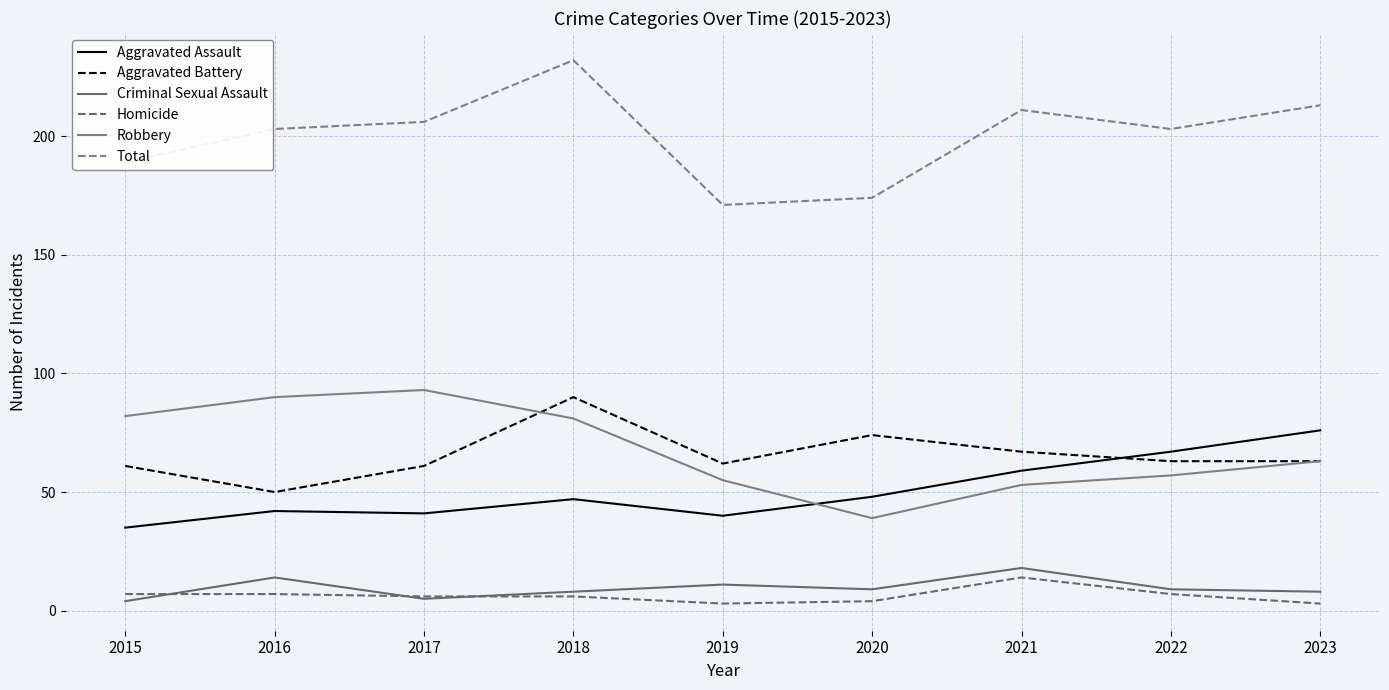

True or false: Robbery and Total intersect in this chart.

False